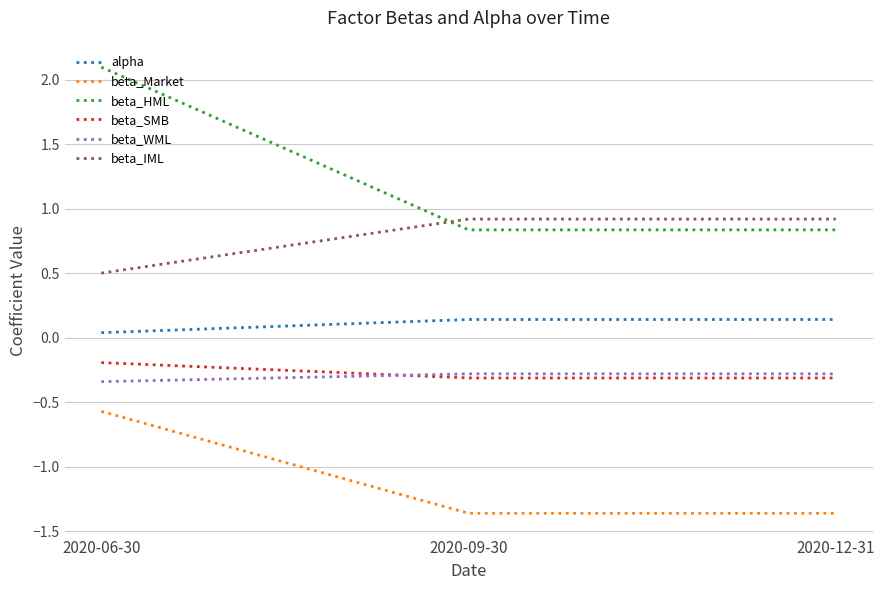

What position from the left is 2020-09-30?

2